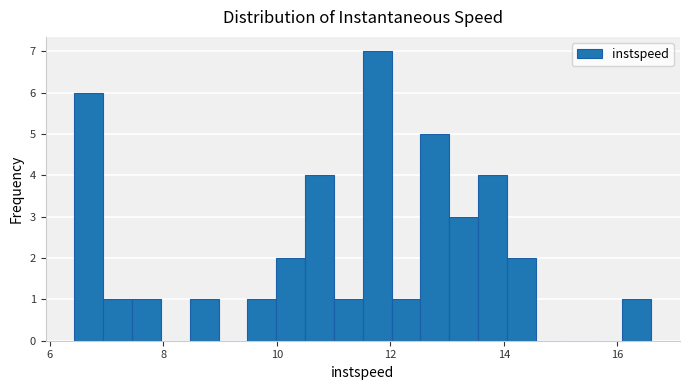

Read against the x-axis, roughly where is the centre of the tallest bar?

11.8